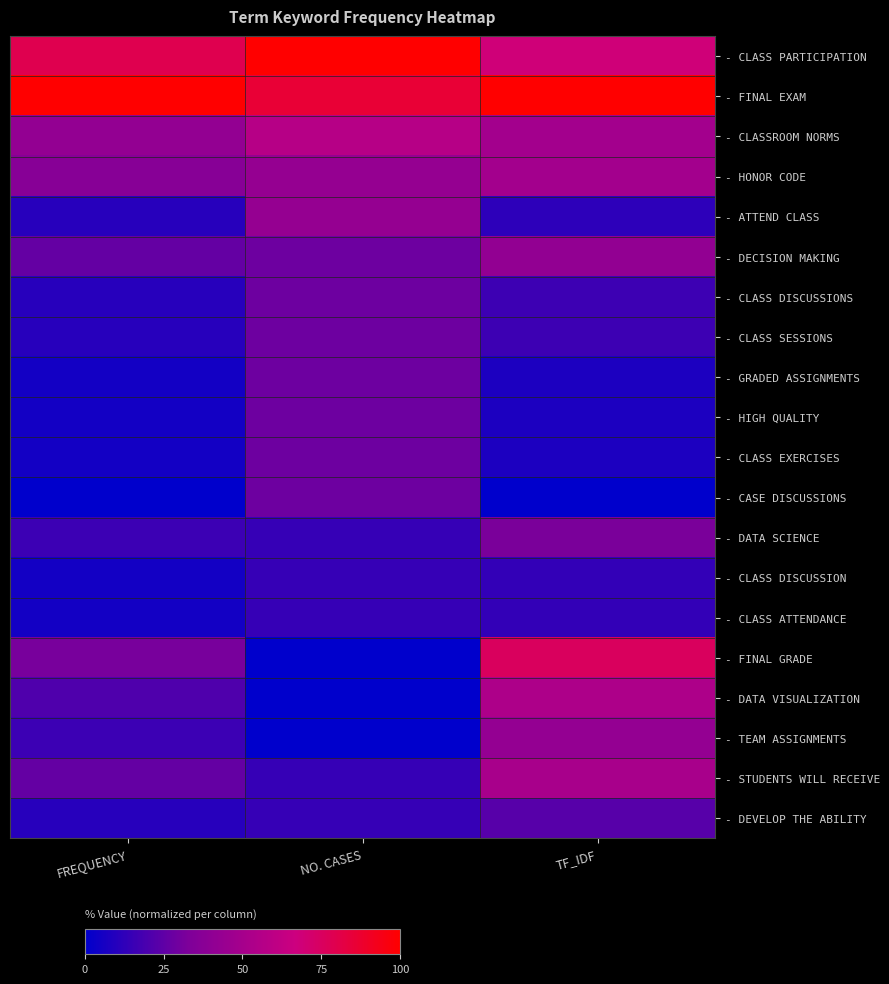

Which series has the largest total across all categories?

- FINAL EXAM